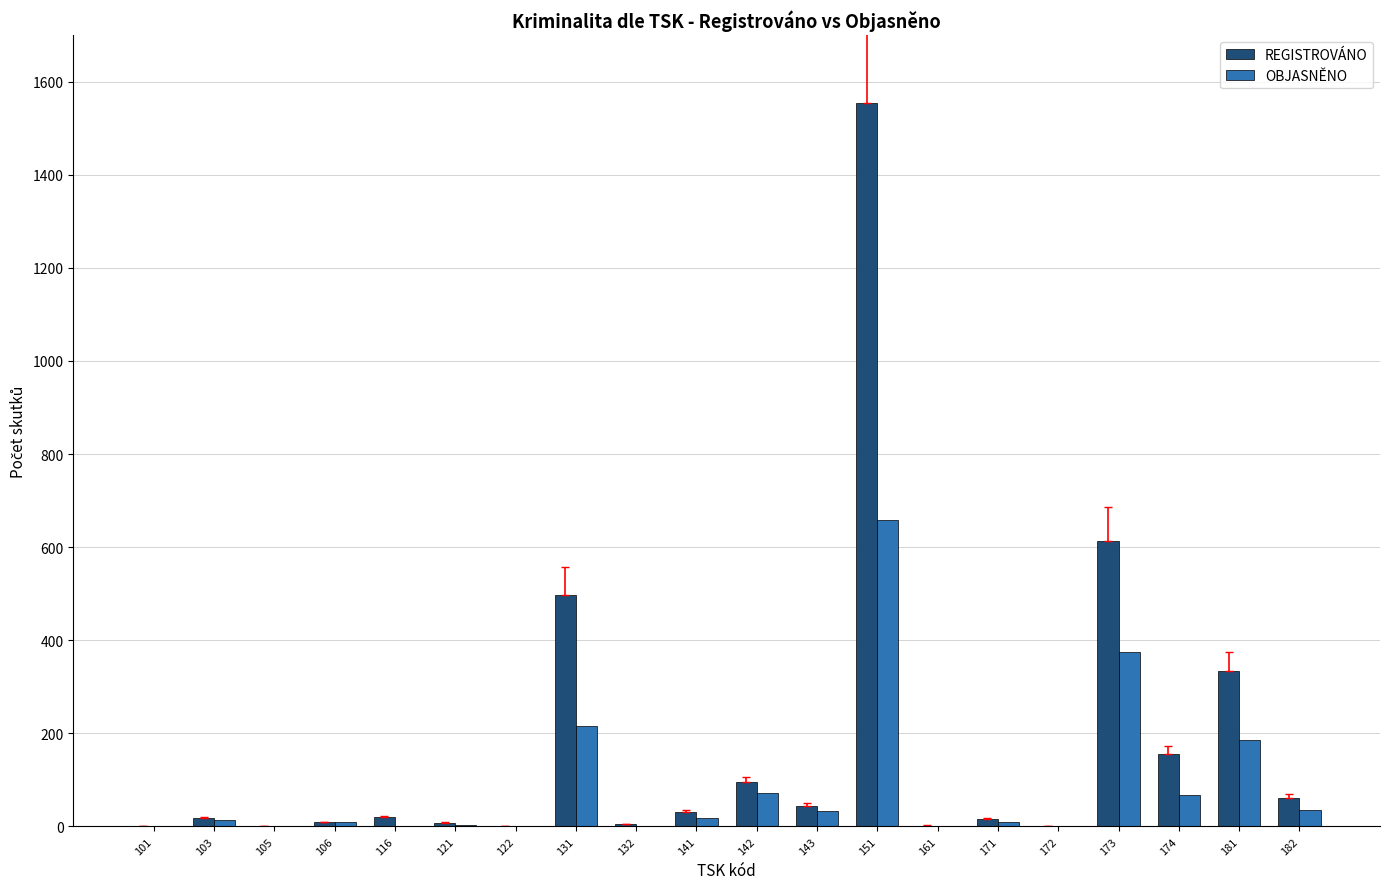

Are the bars horizontal?

No